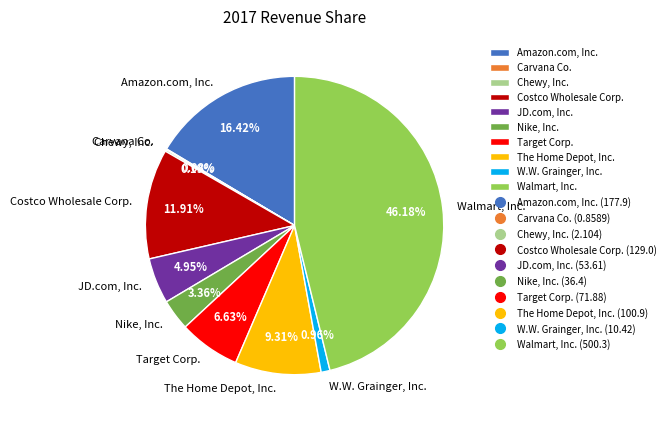

Does any single category account for the majority?

No